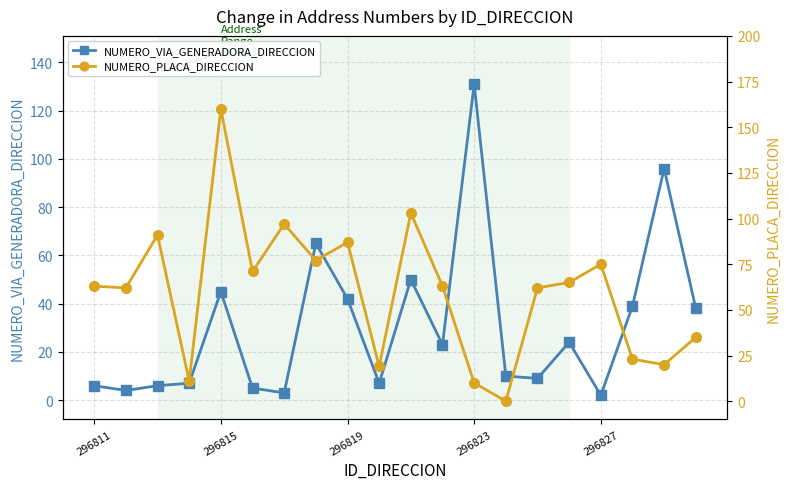

At which label does NUMERO_VIA_GENERADORA_DIRECCION first exceed 23?

296815